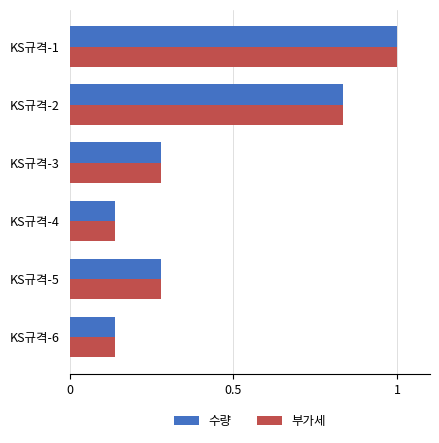

Is it true that 부가세 equals 0.4 at KS규격-5?

False